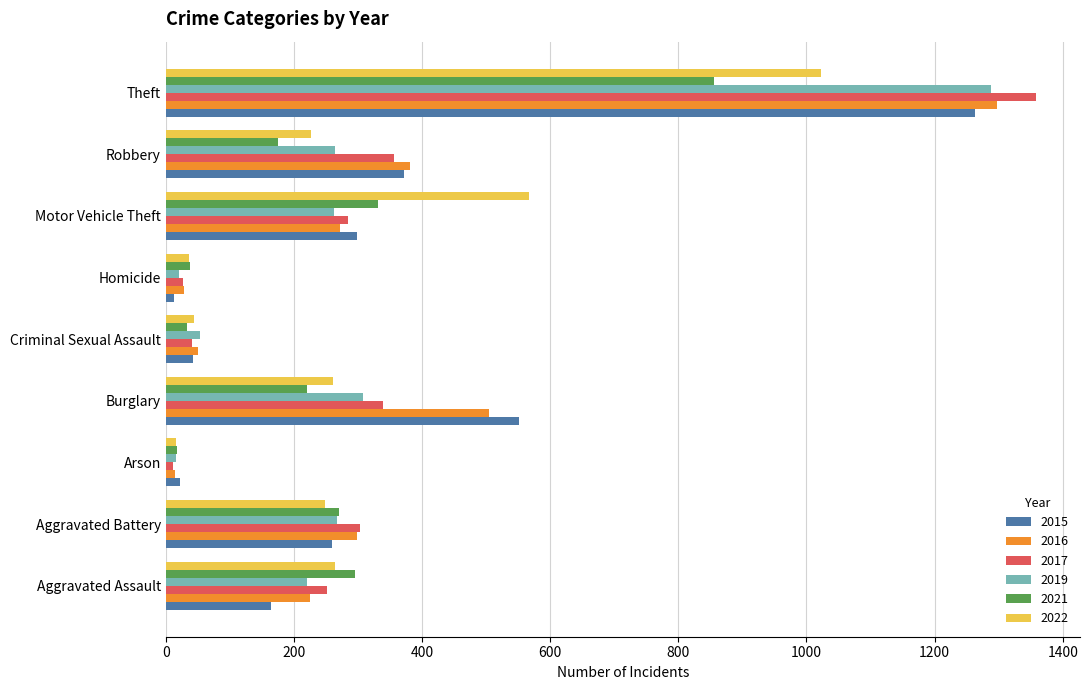

Read the 2022 value at Motor Vehicle Theft, to the nearest 100.

600